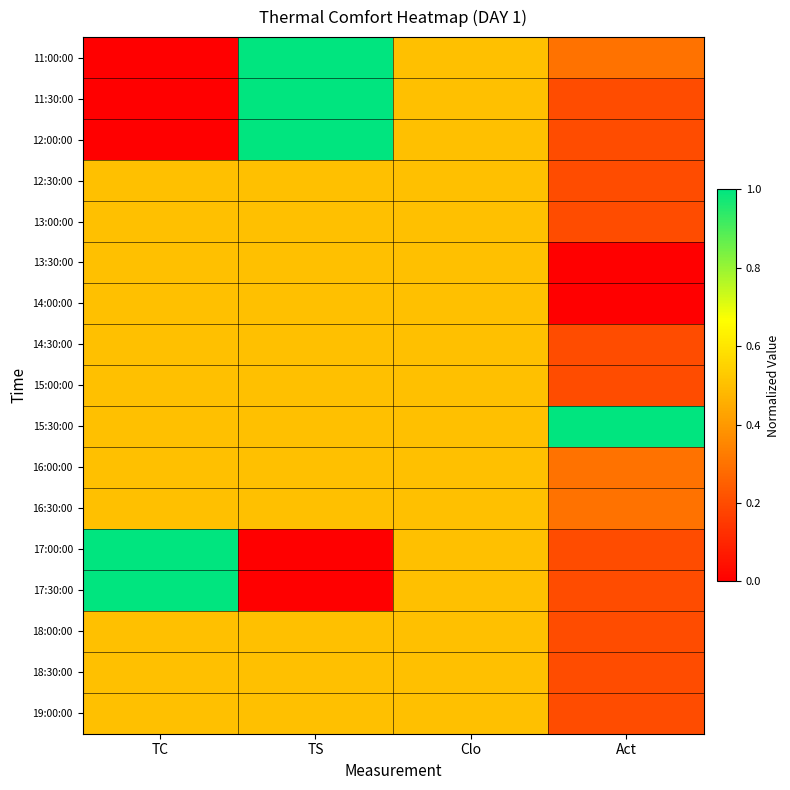

At how many categories does at least one series exceed 0?

4